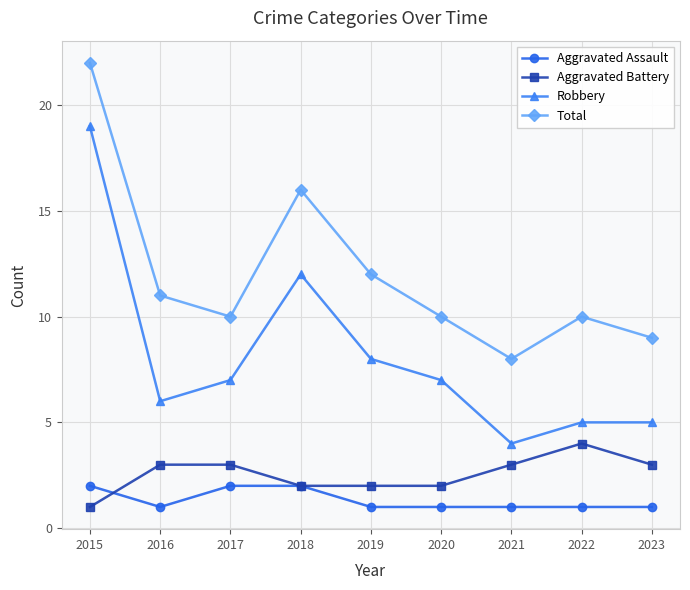

How many interior local valleys does the Total series have?

2